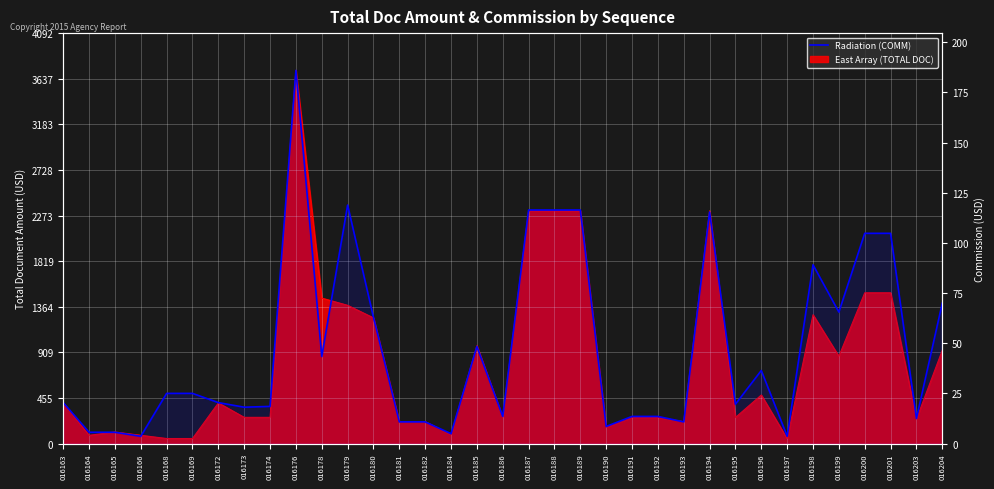

Where does the data first go above 20?

016163